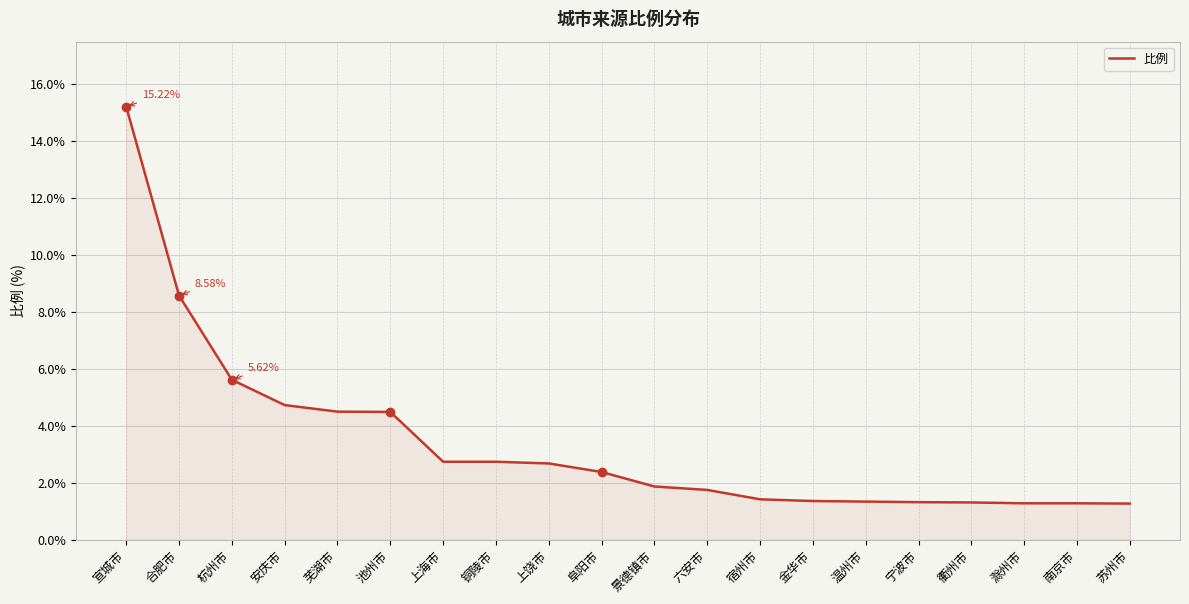

At which label is the value closest to 8?

合肥市